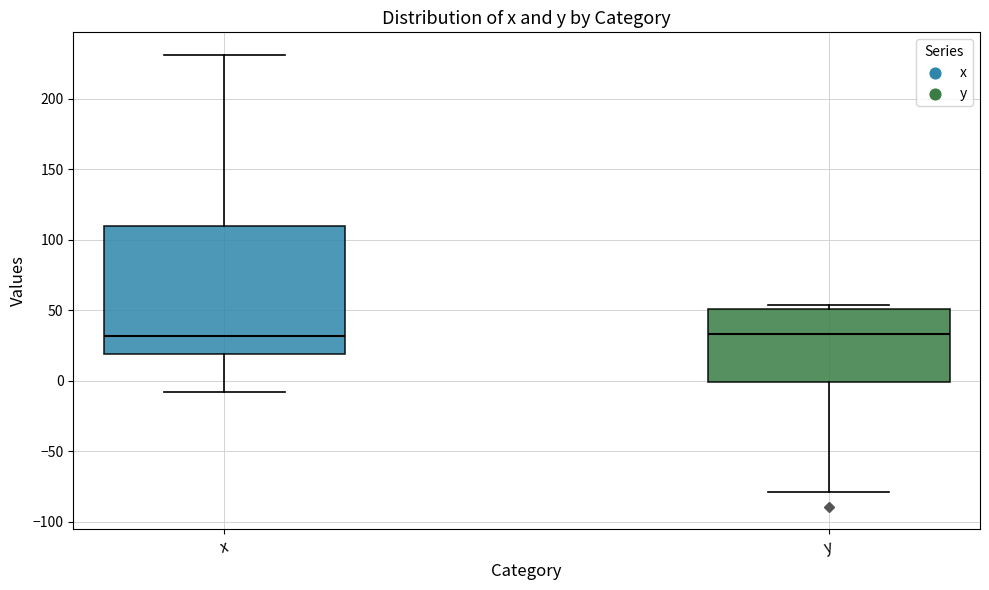

Where is the upper edge of the box for y on the y-axis? The values are not printed on the chart, so give them approximately, as read against the axis.

50